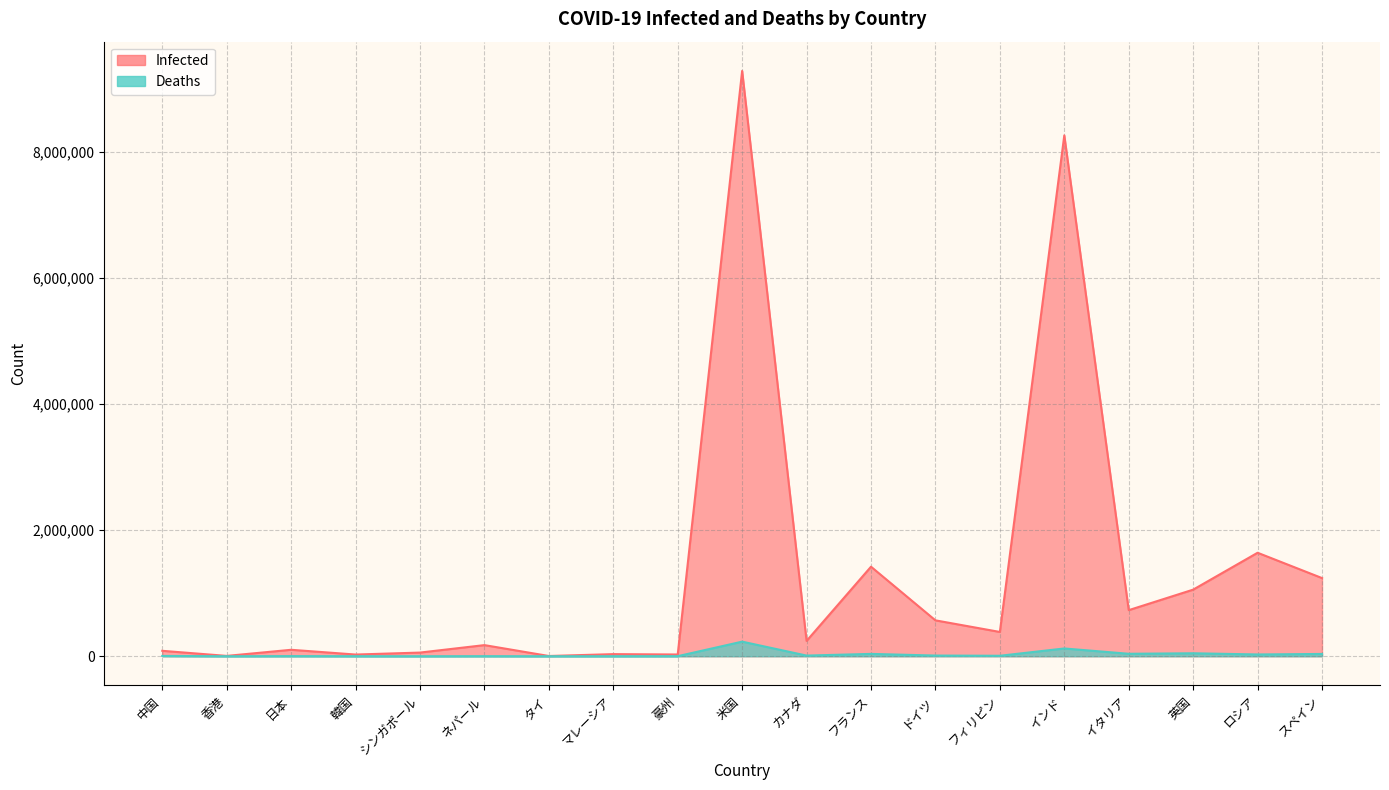

How many data points in Infected are above 243178?

9